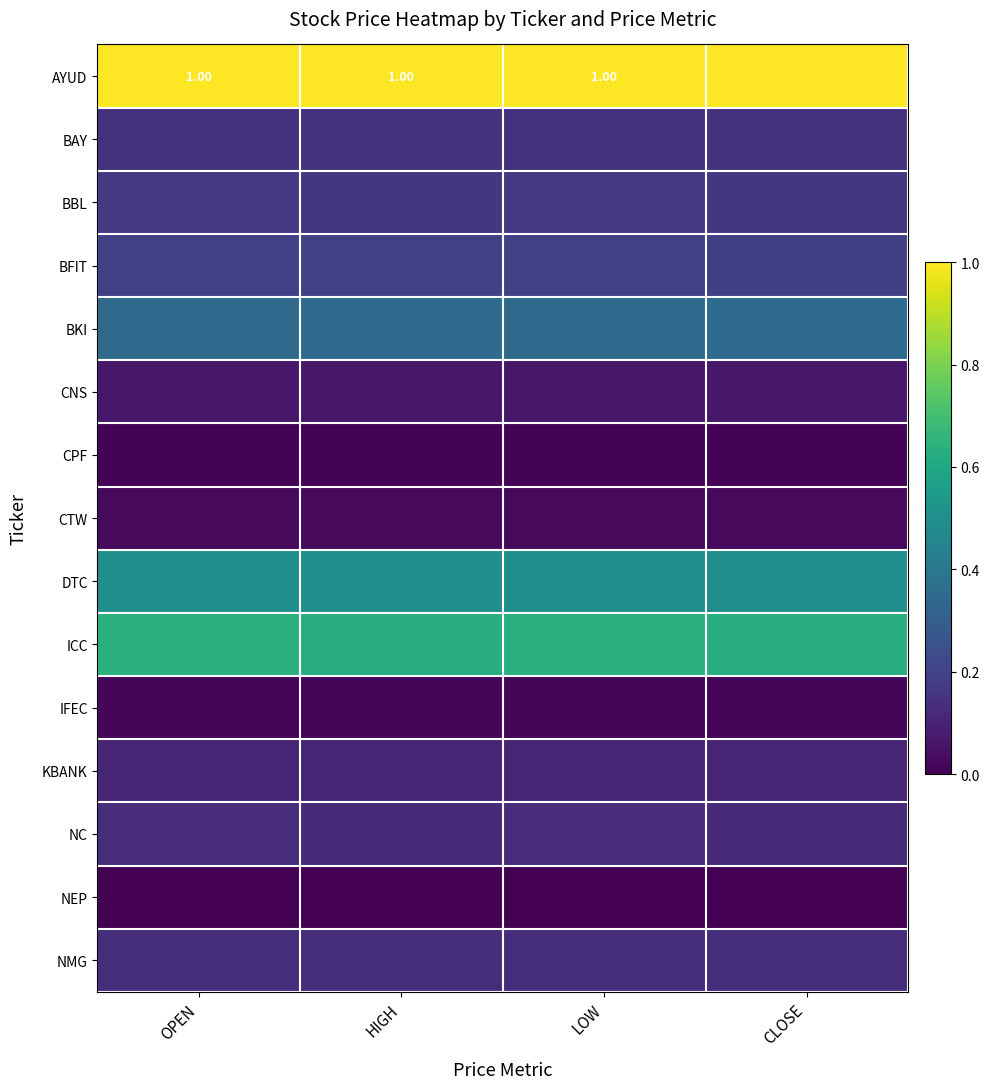

True or false: NC has a value of 0.2 at OPEN.

False